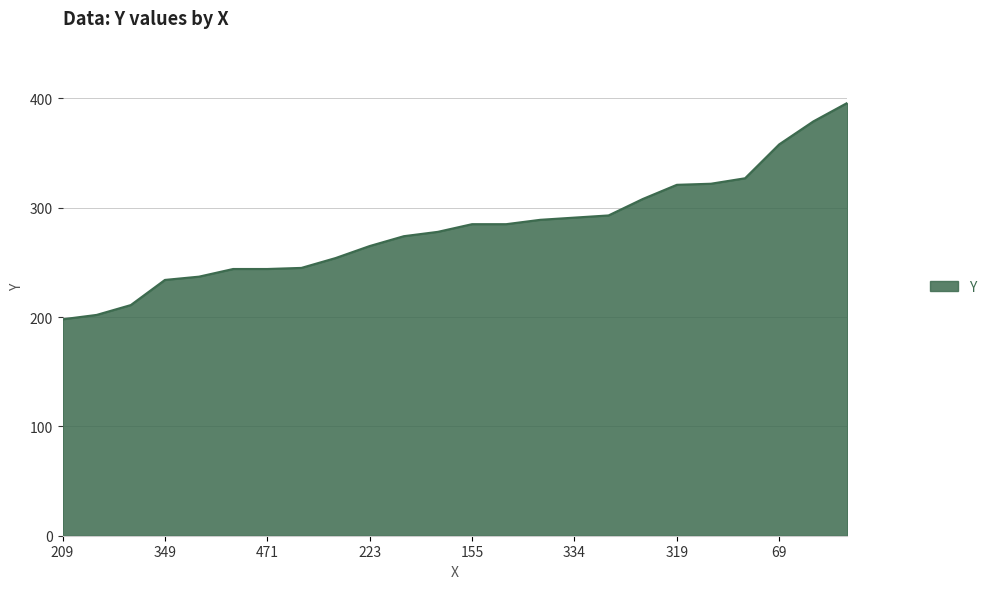

What is the maximum value shown in the chart?

396